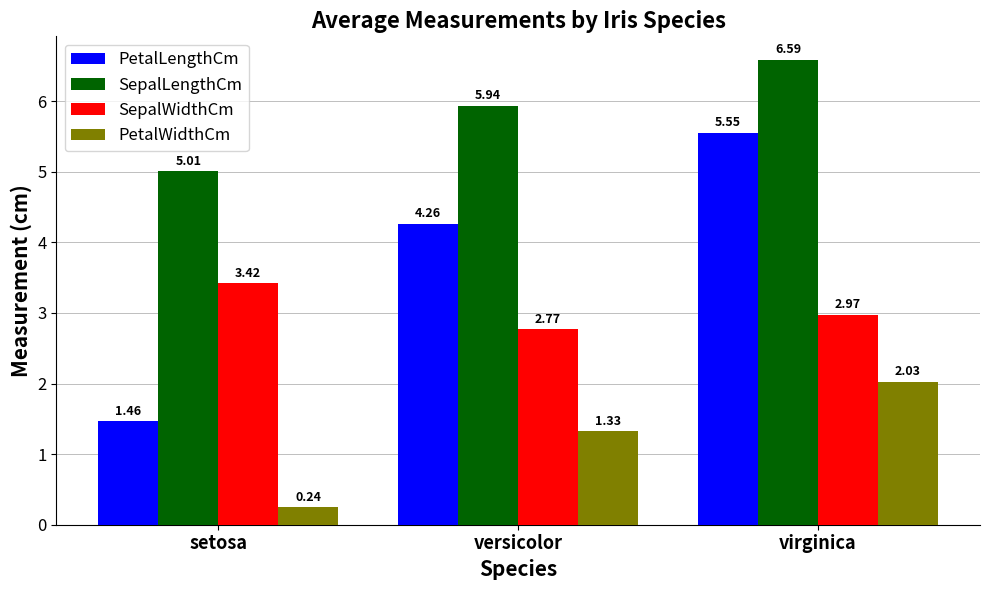

Where does the PetalWidthCm series first go above 1?

versicolor